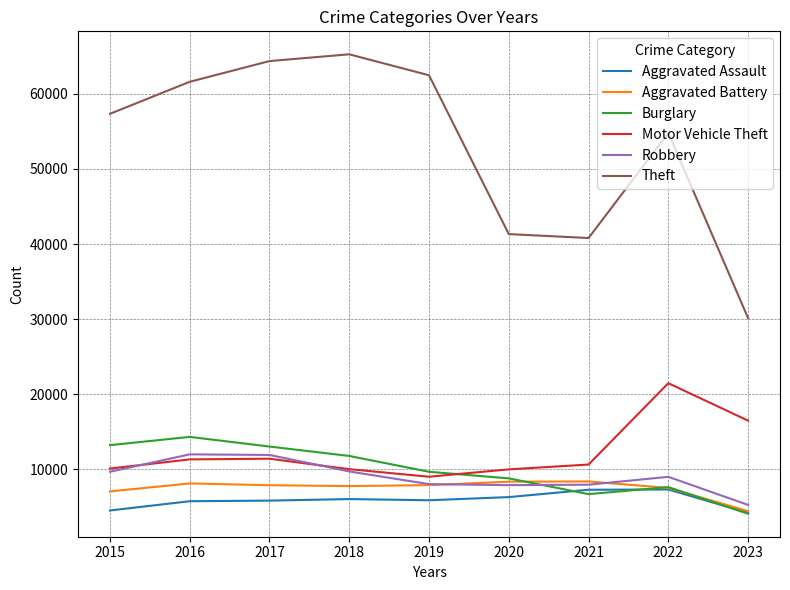

The value of Aggravated Battery at 2016 is 12013. True or false?

False